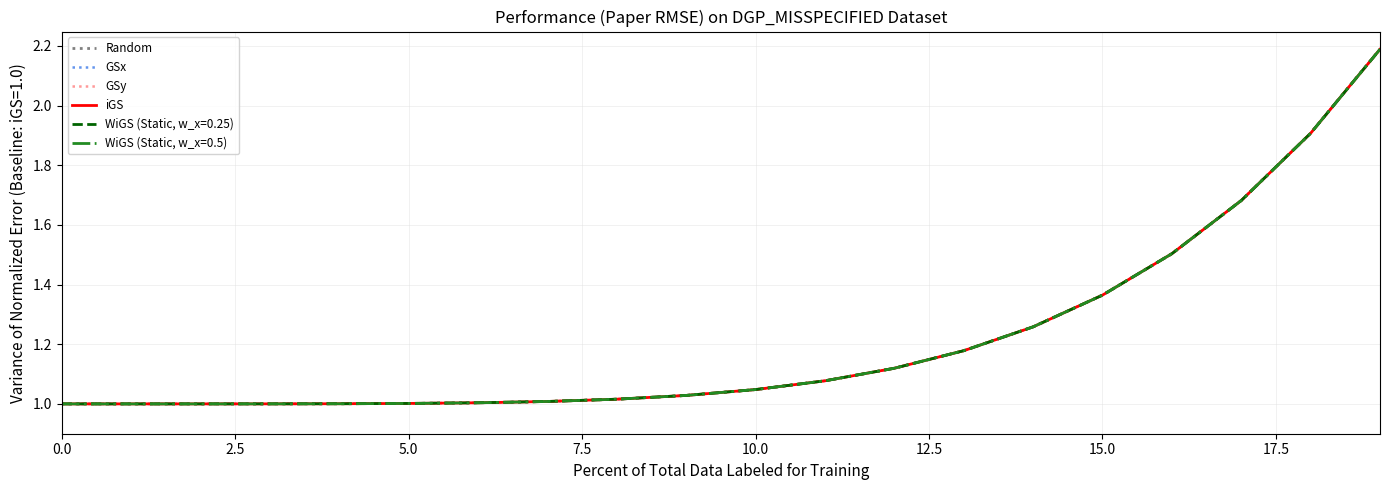

How many lines are shown in the chart?

6